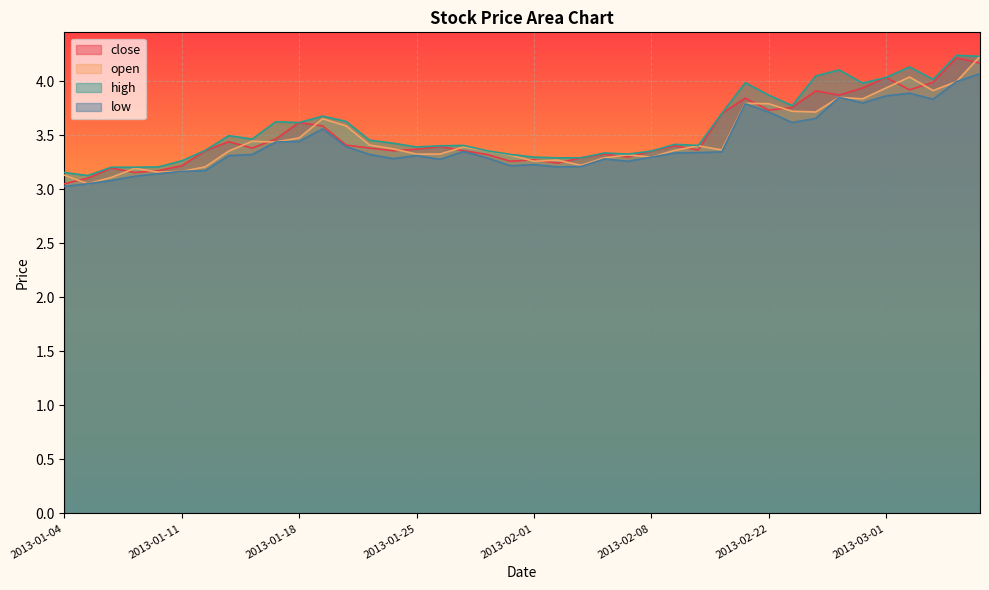

The open series shows 3.3 at 2013-01-31. True or false?

True